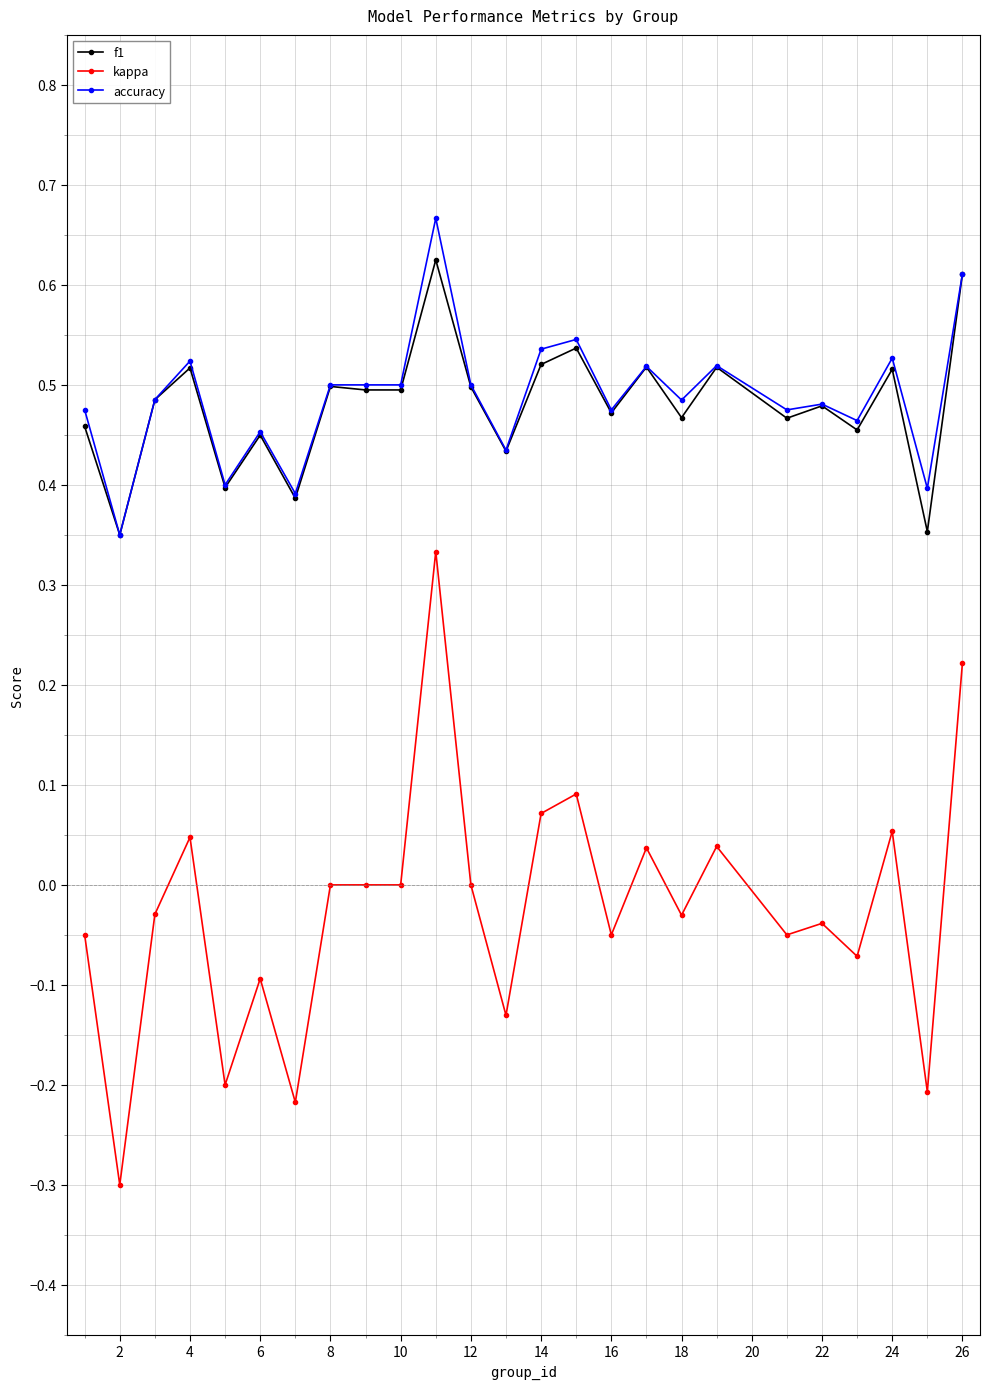

True or false: kappa has more than 2 points higher than both neighbors.

True